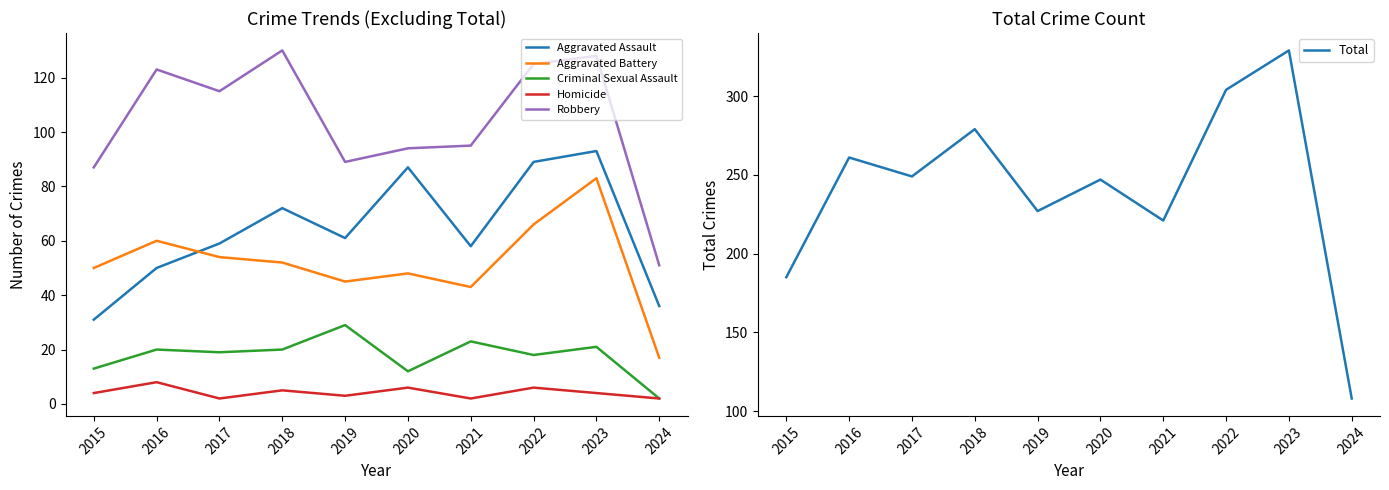

What is the difference between the maximum and minimum values in the Aggravated Battery series?

66